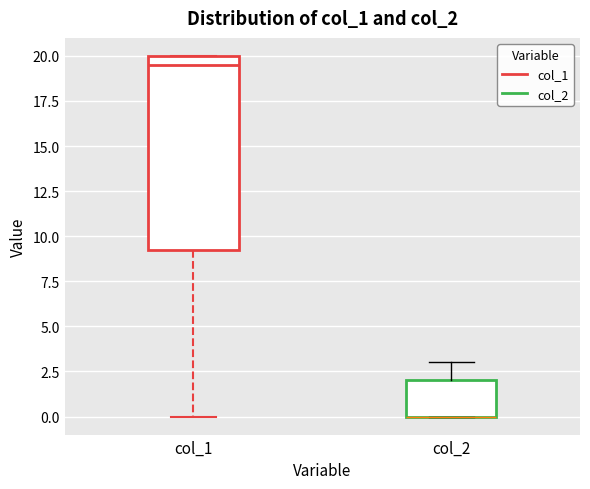

Comparing the boxes themselves (not the whiskers), which one is the tallest?

col_1